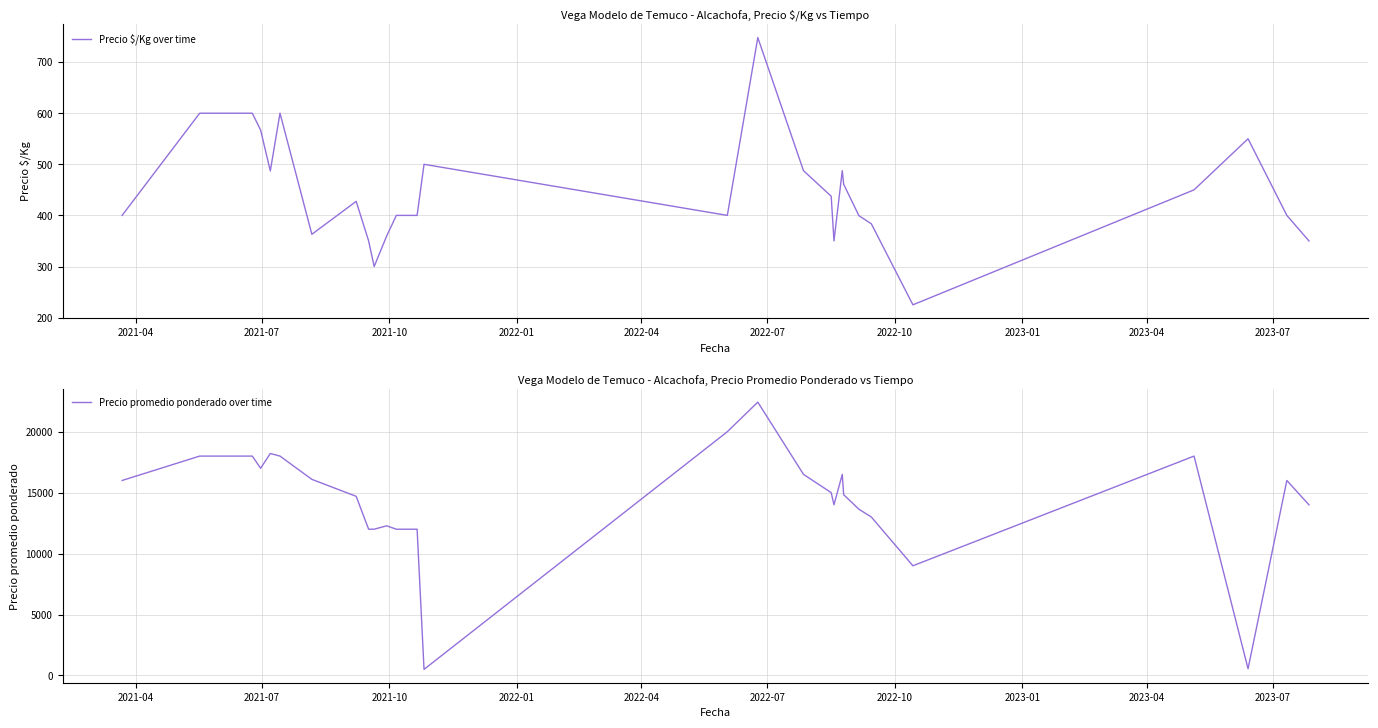

What is the minimum value for Precio $/Kg over time?

225.0